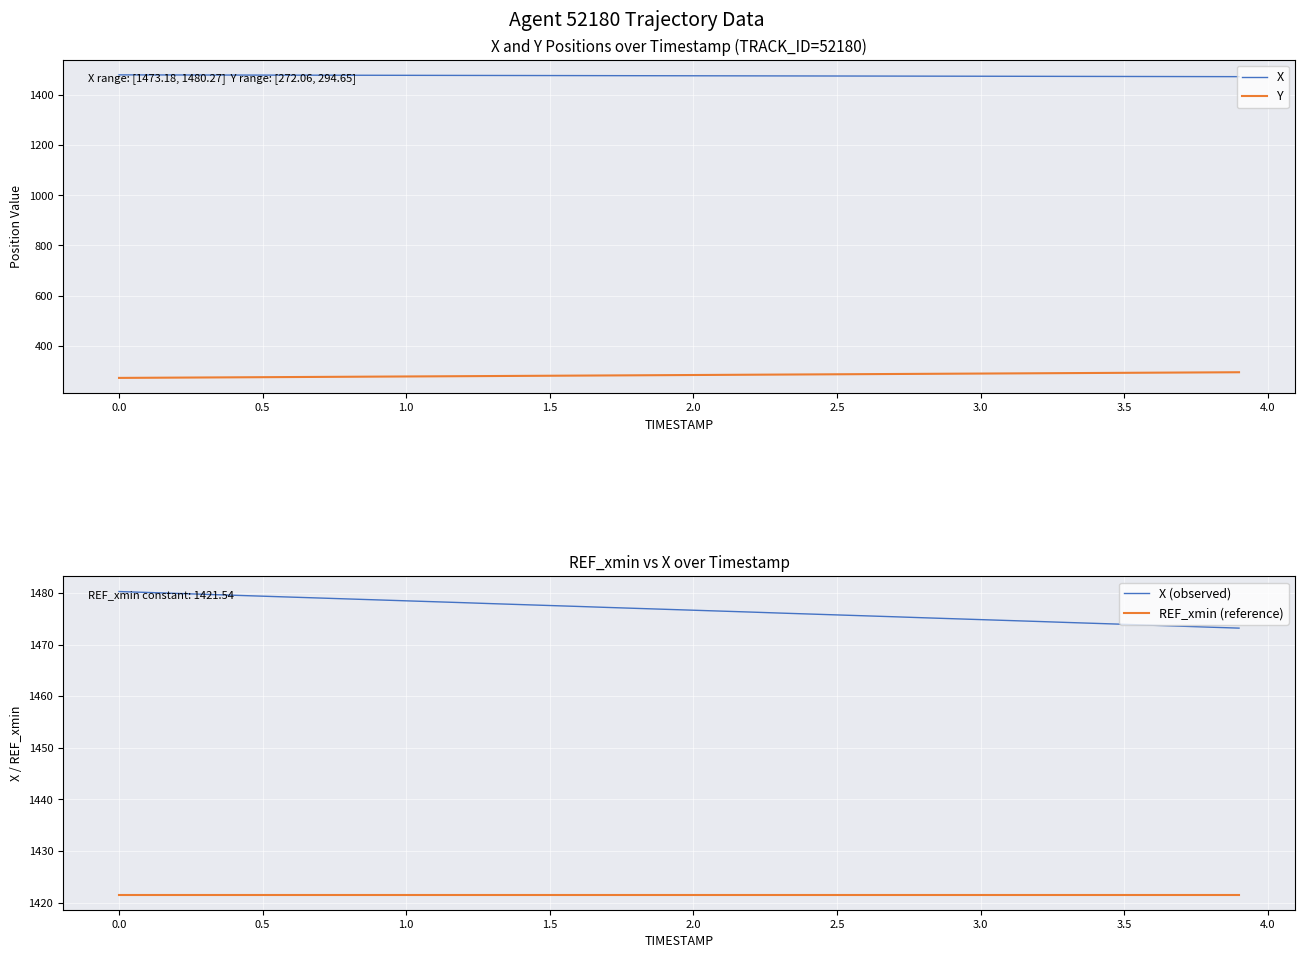

True or false: Y and X cross at least once.

False